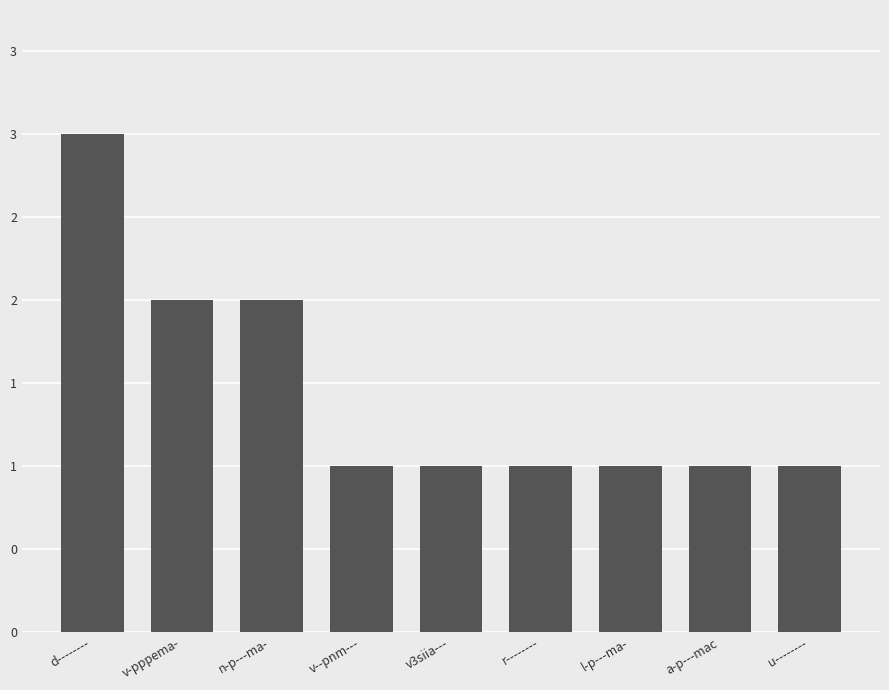

Which has a higher value, l-p---ma- or v--pnm---?

l-p---ma-